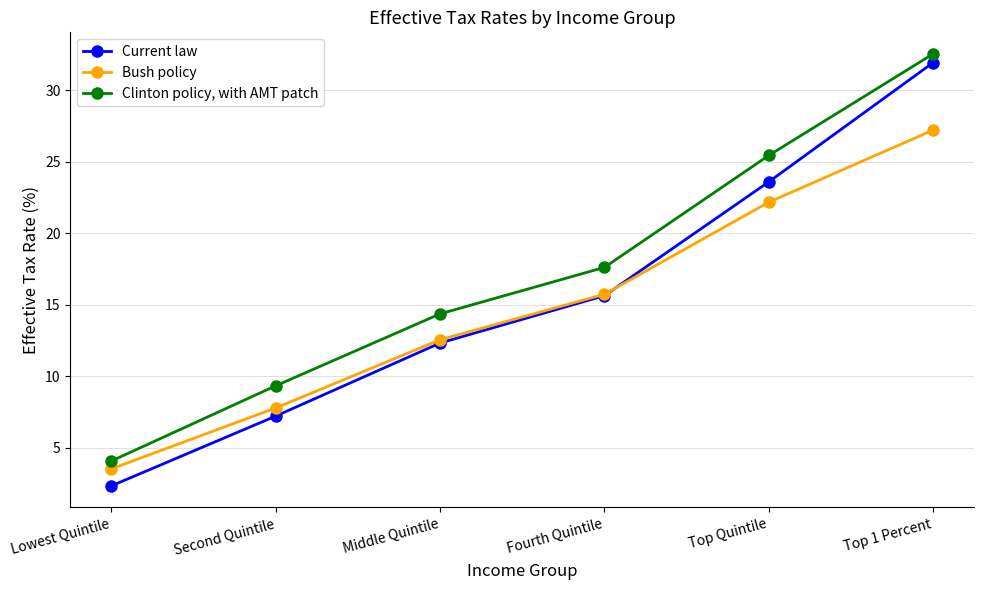

What is the total value across all series at Lowest Quintile?

9.9